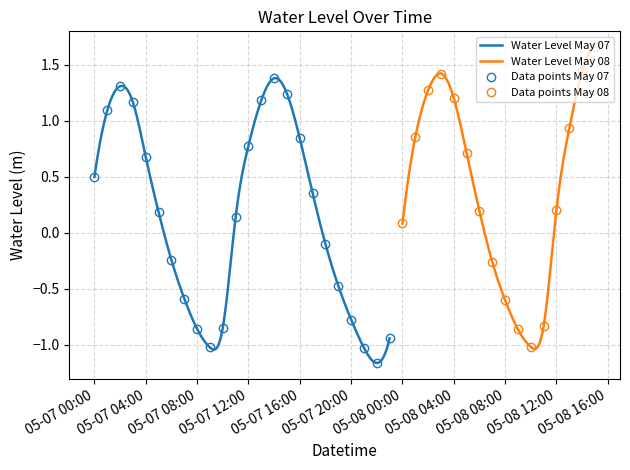

At which label does the data first exceed 0?

2025-05-07 00:00:00